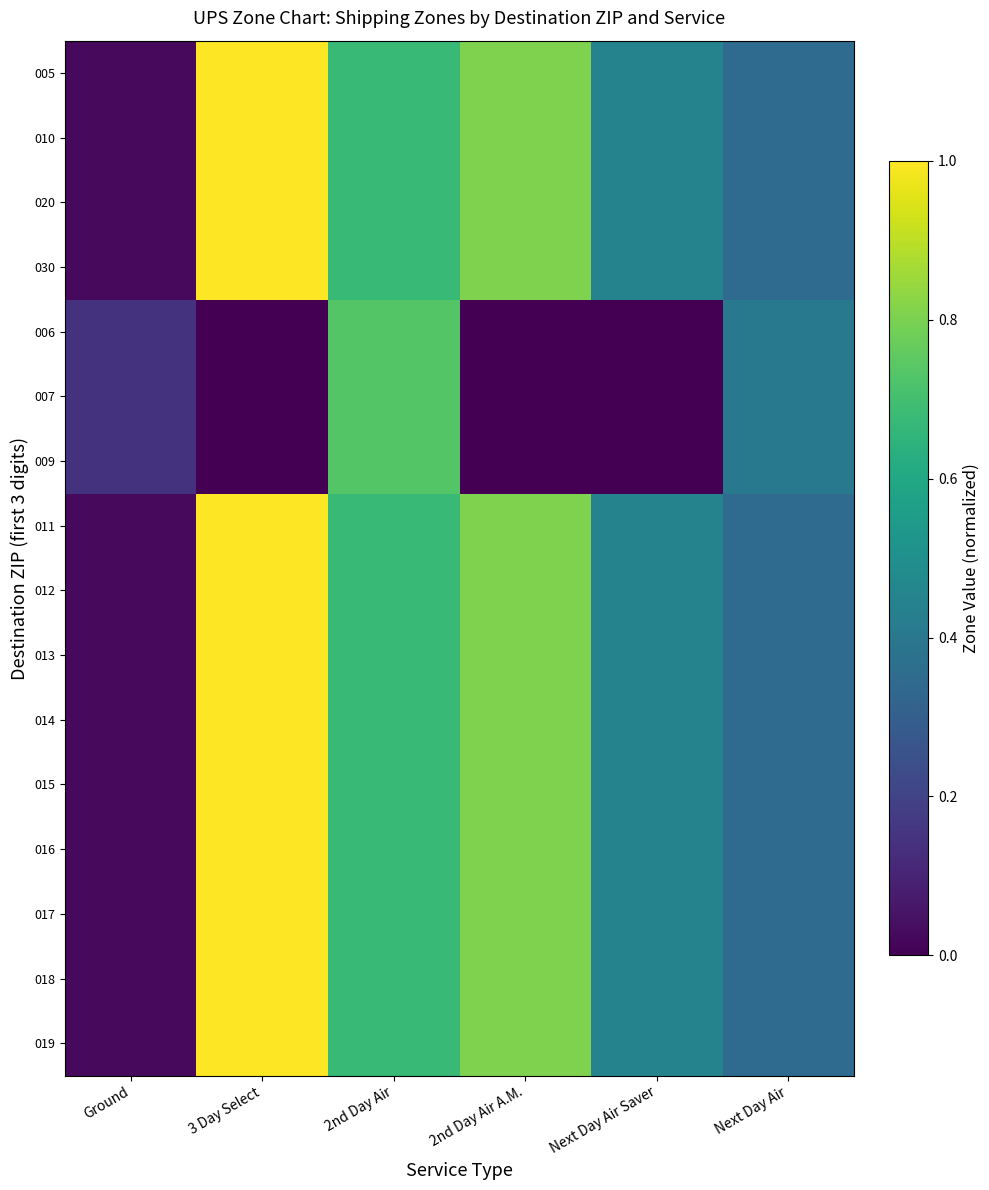

Which has a higher value, Next Day Air or 3 Day Select?

3 Day Select